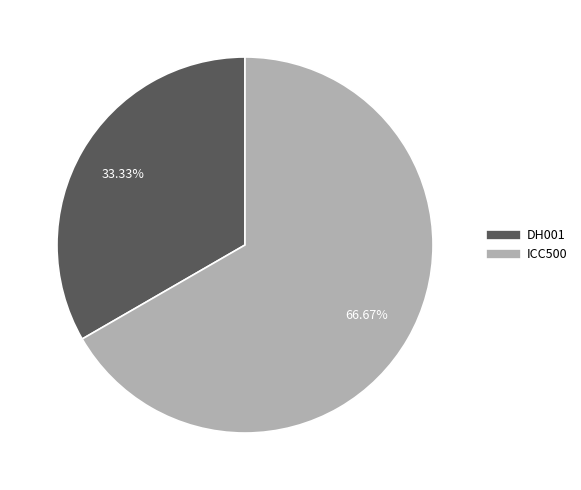

Rank the categories by value from highest to lowest.

ICC500, DH001